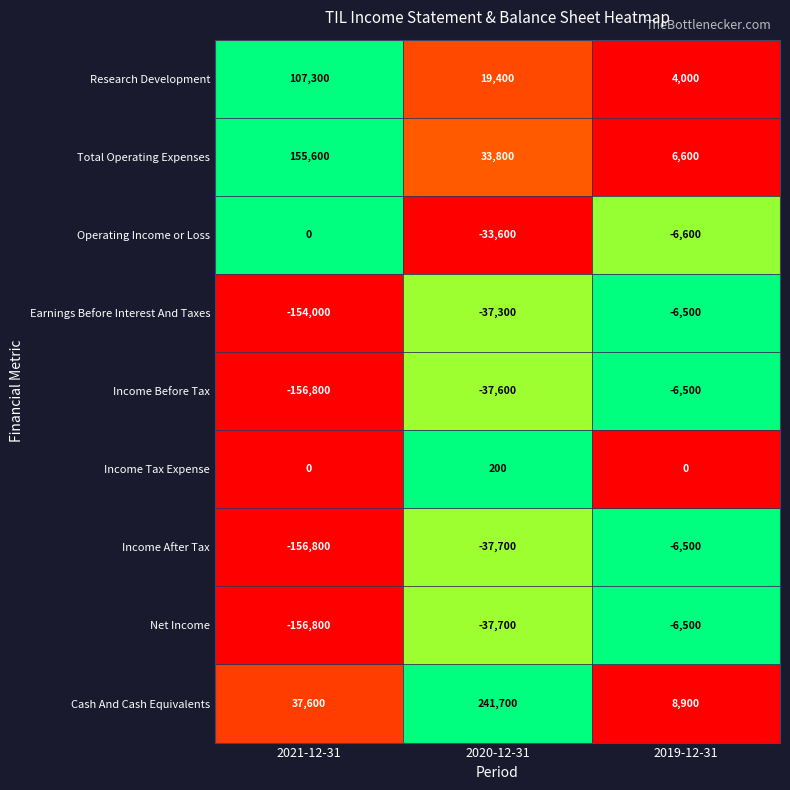

What is the total value across all series at 2020-12-31?

111200